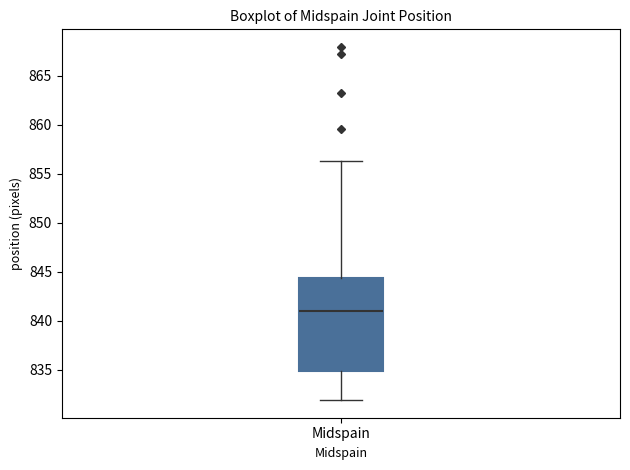

Read this box plot against the y-axis: the position of the median line, the range covered by the box, and the ends of both whiskers. The values are not printed on the chart, so give them approximately, as read against the axis.

median 841.0, box 835.0 to 844.5, whiskers 832.0 to 856.5